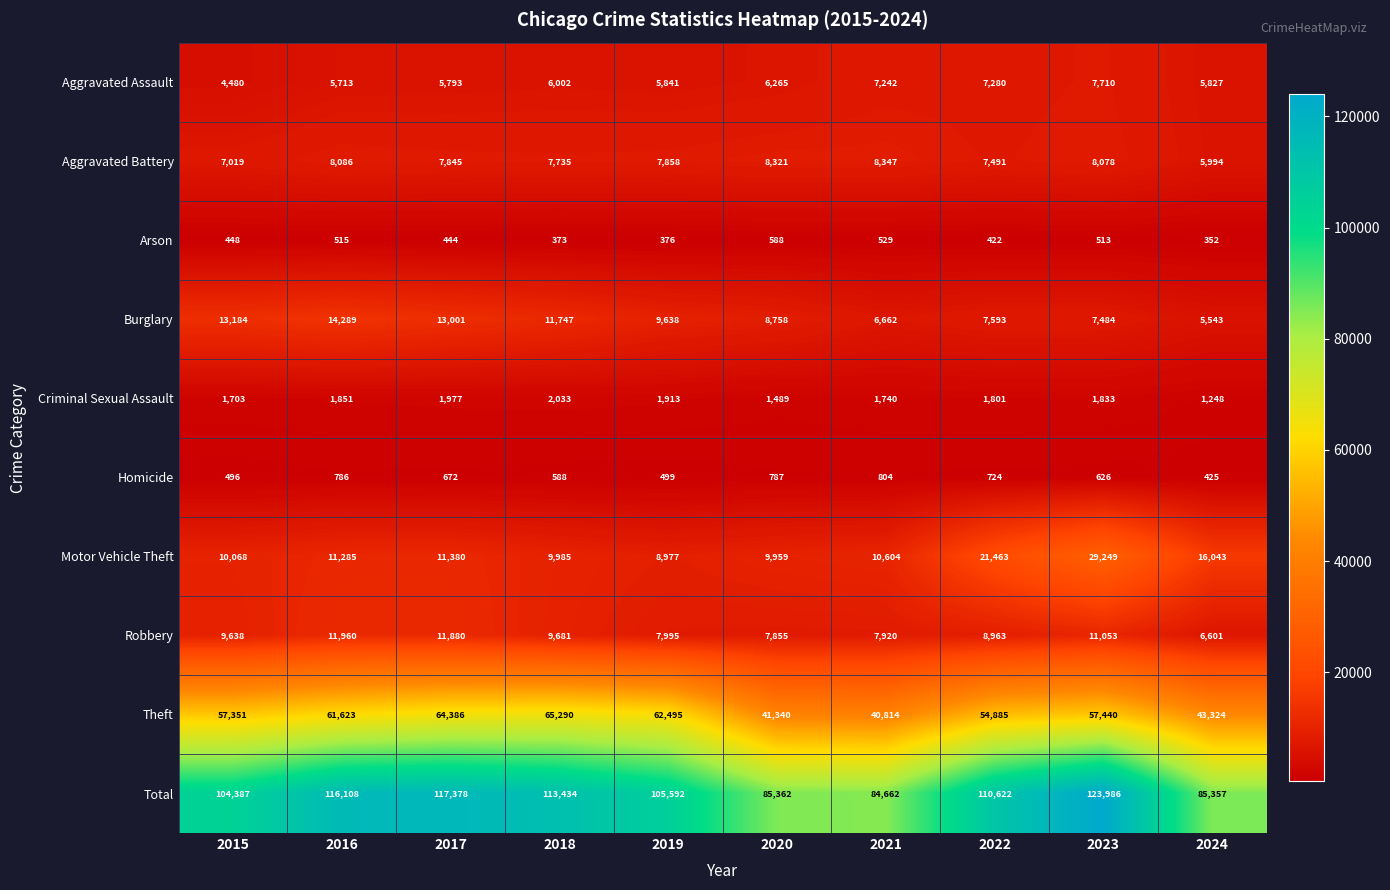

What is the sum of all Homicide values?

6407